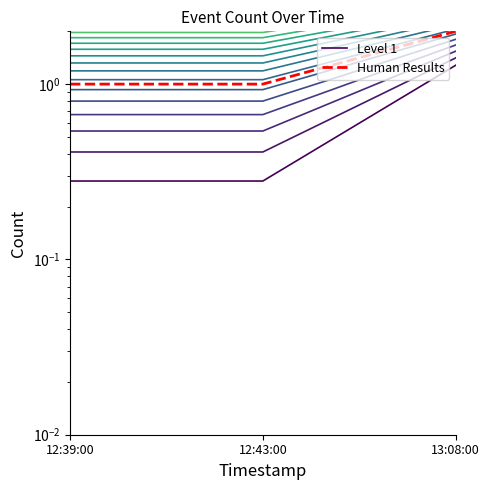

How many categories are shown in the chart?

3